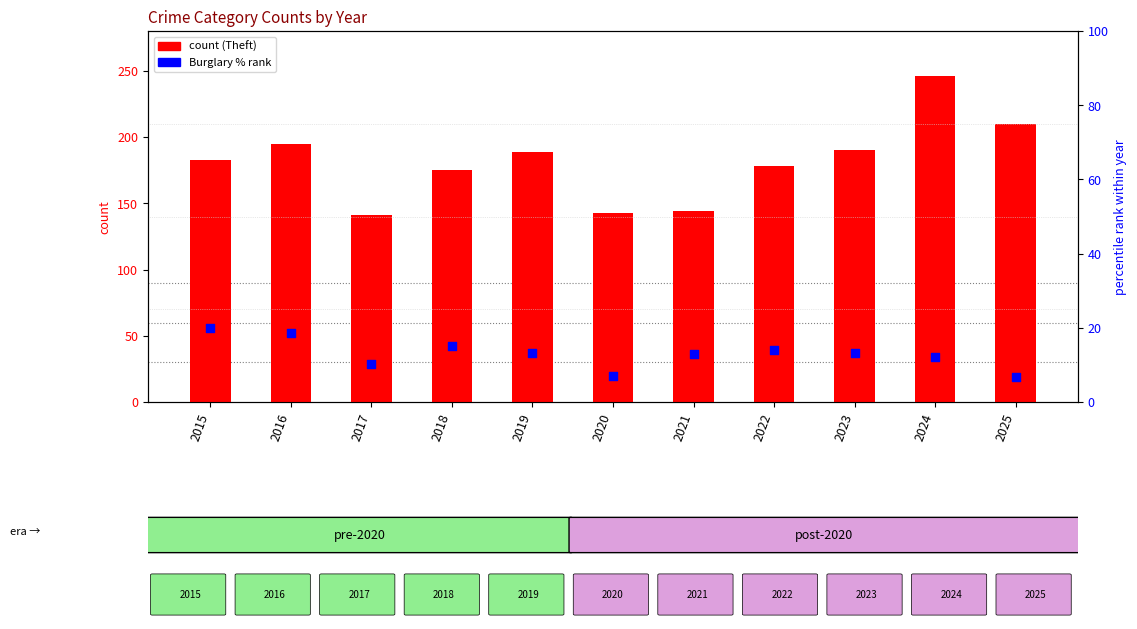

What is the total value across all series at 2023?

203.2